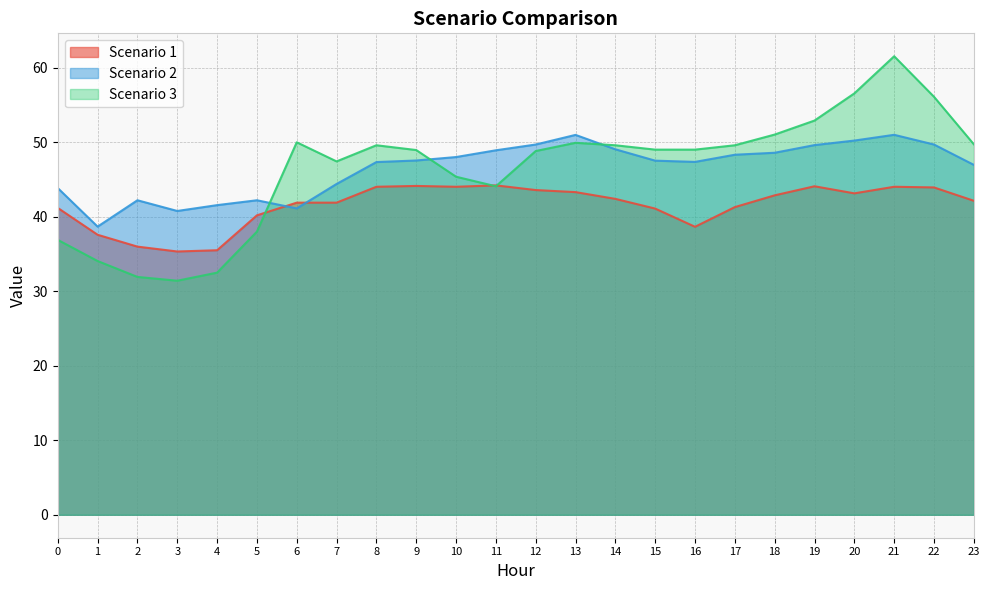

Reading left to right, list all the values displayed in this chart.

Scenario 1: 41.2	37.6	36.0	35.3	35.5	40.2	41.9	41.9	44.0	44.1	44.0	44.2	43.6	43.3	42.4	41.1	38.6	41.3	42.9	44.1	43.1	44.0	43.9	42.1
Scenario 2: 43.8	38.7	42.2	40.8	41.6	42.2	41.1	44.4	47.3	47.5	48.0	48.9	49.7	51.0	49.0	47.5	47.4	48.3	48.6	49.6	50.2	51.0	49.7	47.0
Scenario 3: 36.9	34.1	31.9	31.4	32.5	38.0	50.0	47.4	49.6	48.9	45.4	44.1	48.8	49.9	49.6	49.0	49.0	49.6	51.0	52.9	56.5	61.5	56.1	49.7